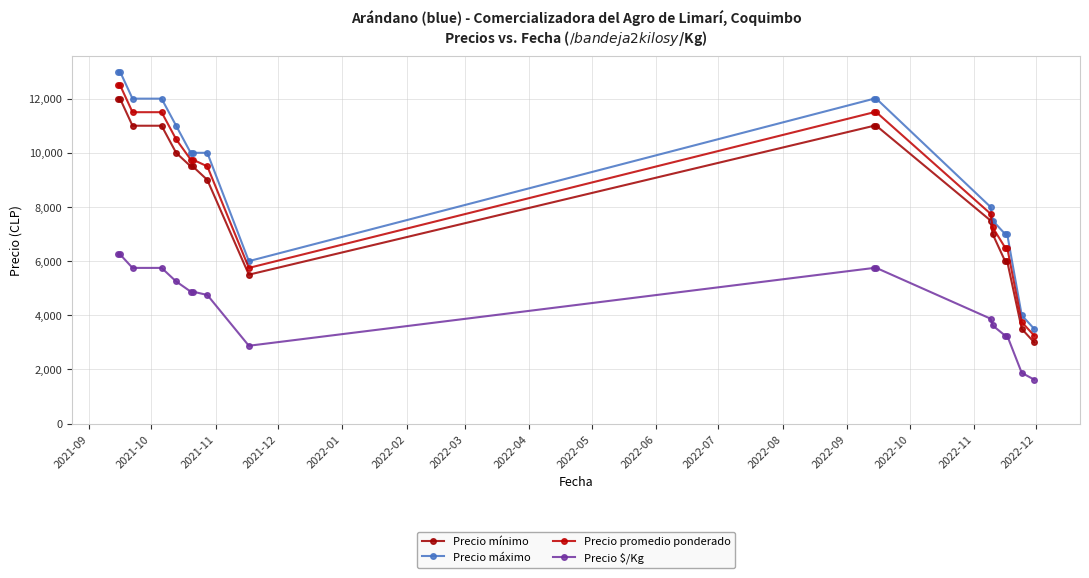

True or false: Precio mínimo and Precio promedio ponderado cross at least once.

False